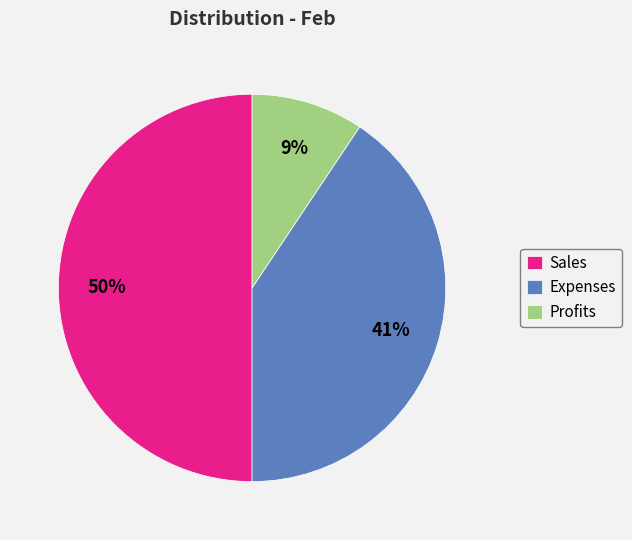

How many slices are in this pie chart?

3